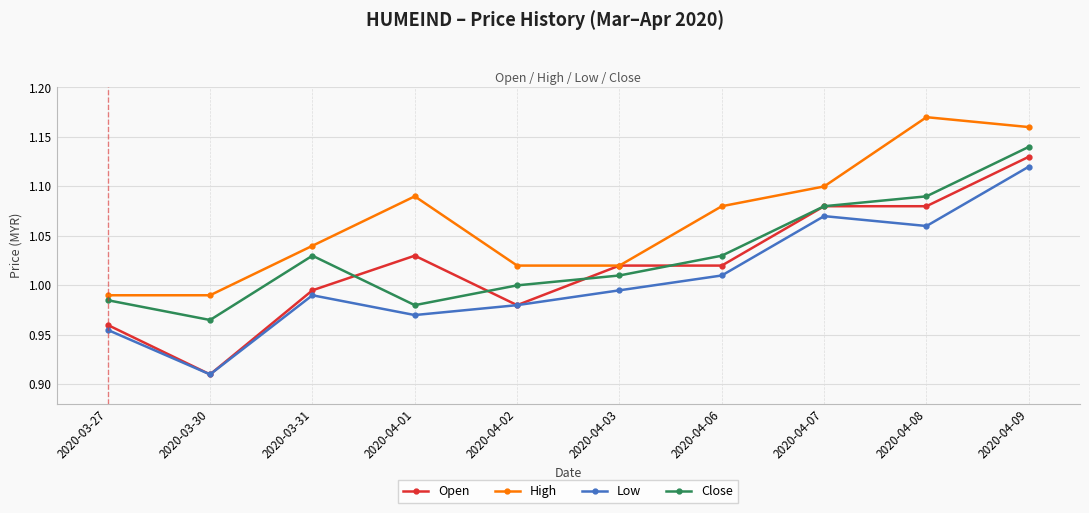

At which label is Open closest to 1?

2020-03-31